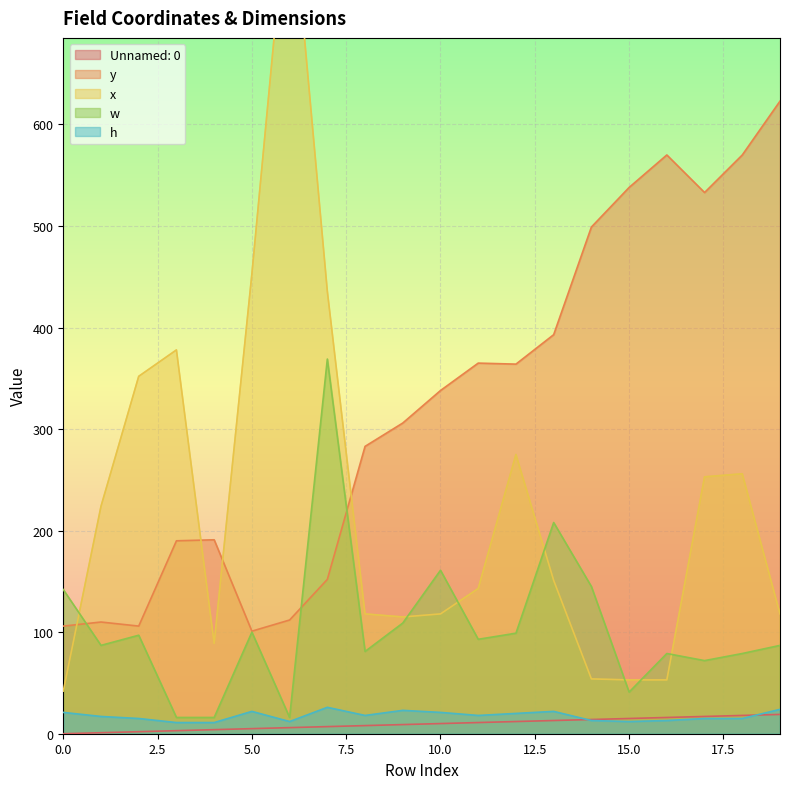

What is the value of the Unnamed: 0 point at the 9th from the left?

8